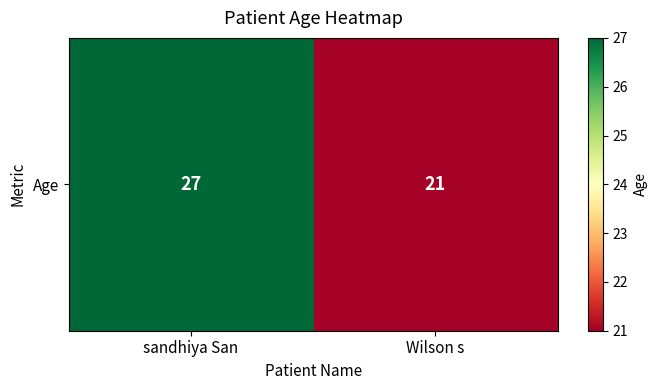

At which label is the value closest to 24?

sandhiya San